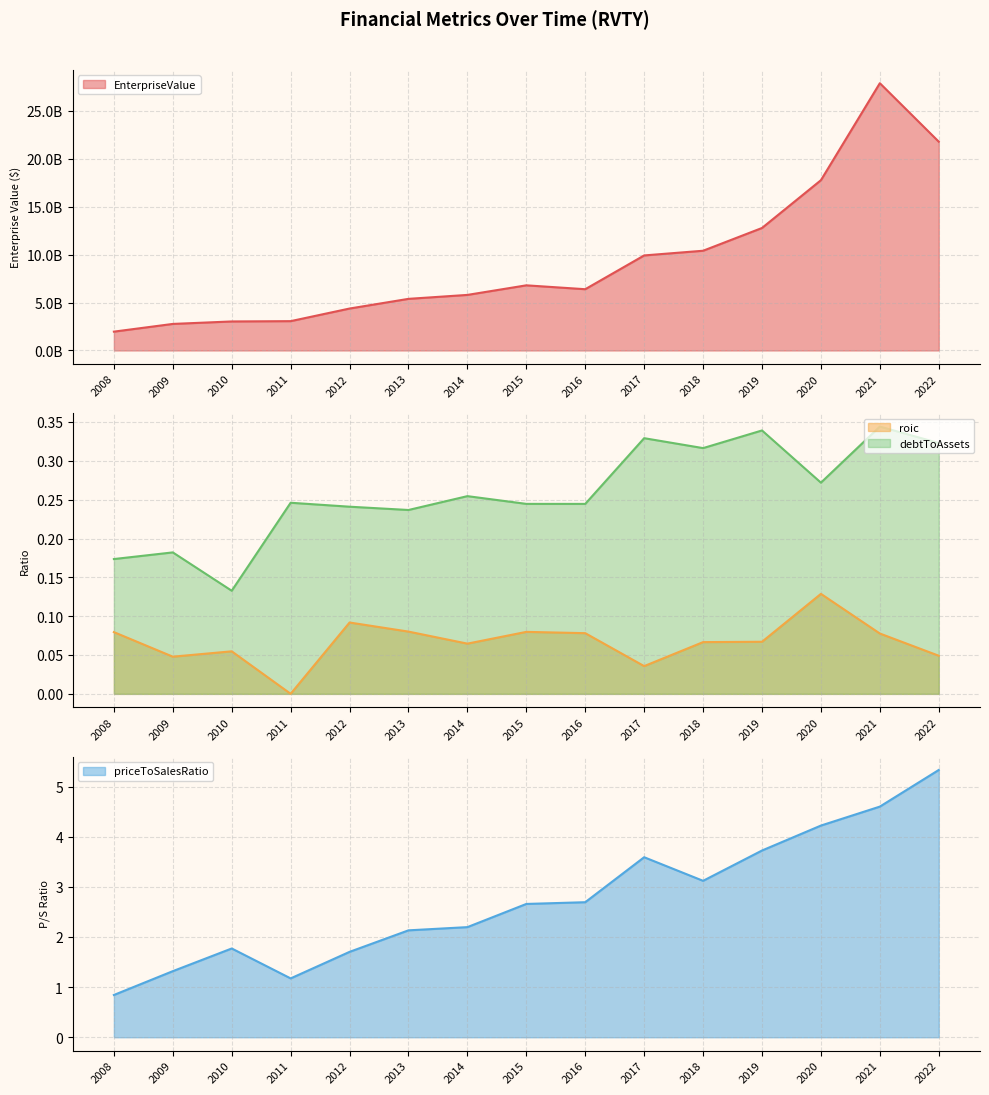

True or false: priceToSalesRatio and roic cross at least once.

False